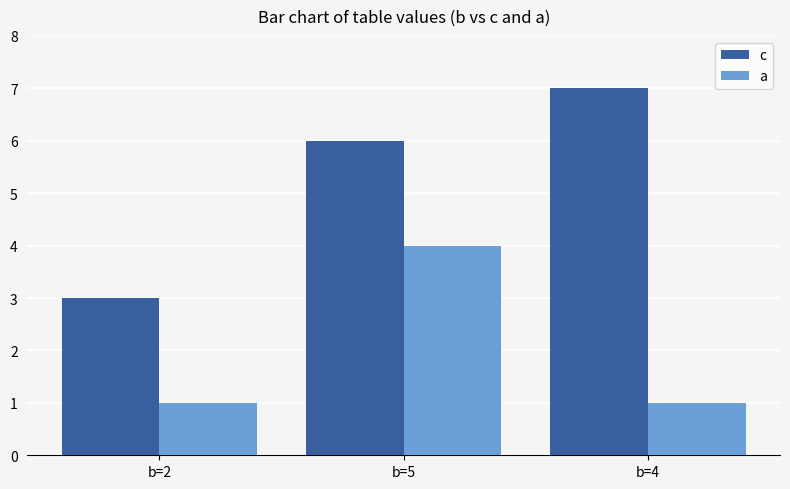

What is the difference between the maximum and second lowest values in the c series?

1